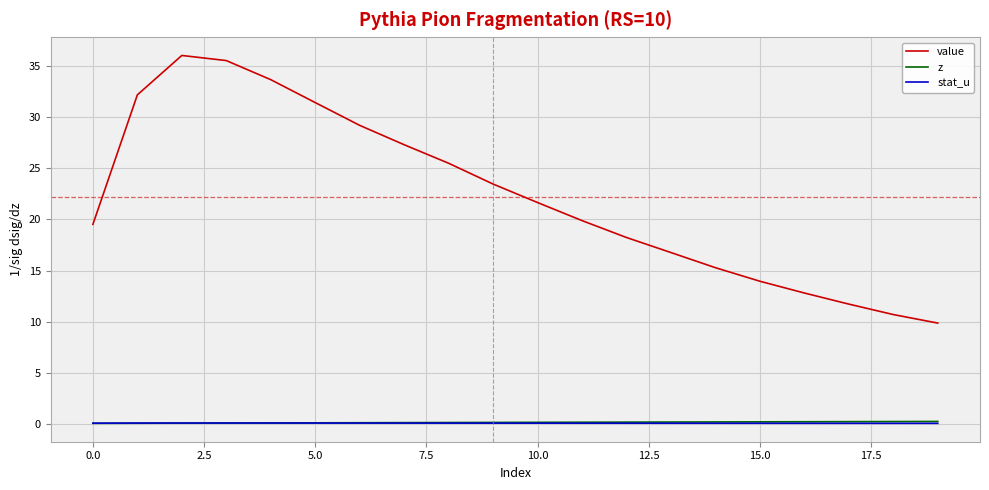

True or false: value and z intersect in this chart.

False